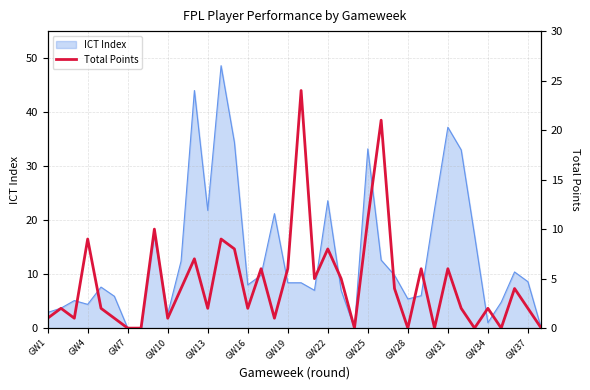

What is the difference between the second highest and minimum values?

21